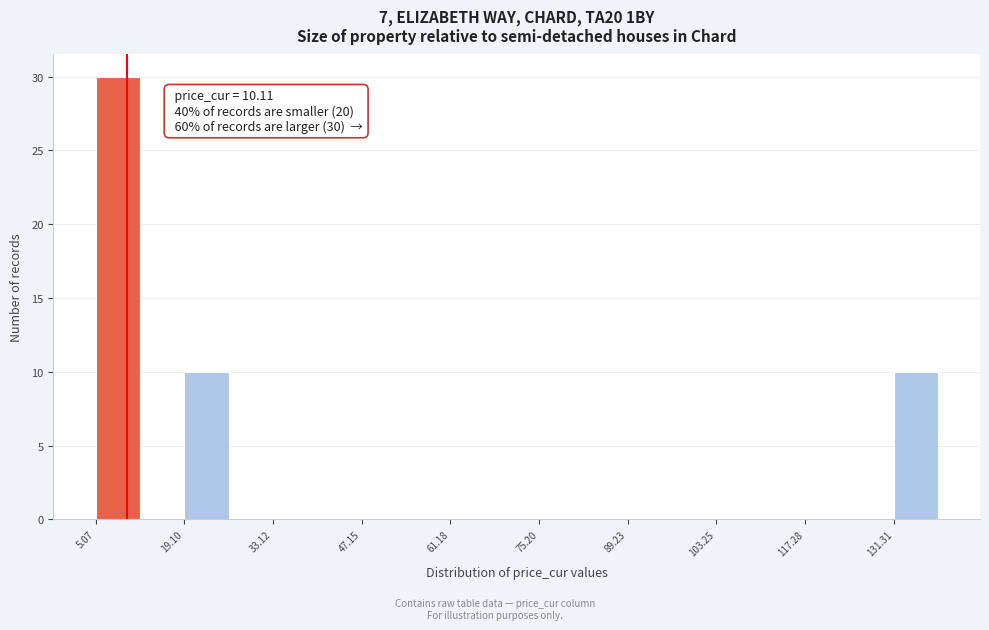

Around what value on the x-axis is the tallest bar? Give the approximate position of its centre, as read against the axis.

8